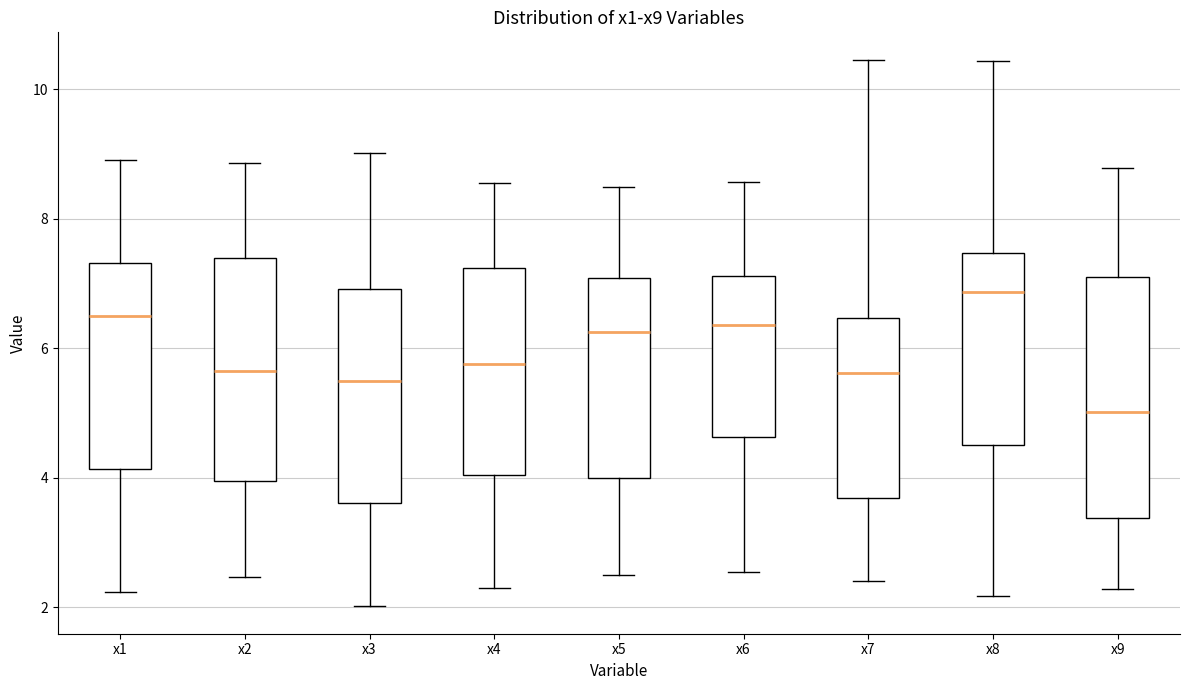

Reading left to right, transcribe this box plot: for each box, give where its median line is, the range the box spans, and where its two whiskers end, as read against the y-axis. The values are not printed on the chart, so give them approximately, as read against the axis.

x1: median 6.4, box 4.2 to 7.4, whiskers 2.2 to 9.0
x2: median 5.6, box 4.0 to 7.4, whiskers 2.4 to 8.8
x3: median 5.4, box 3.6 to 7.0, whiskers 2.0 to 9.0
x4: median 5.8, box 4.0 to 7.2, whiskers 2.2 to 8.6
x5: median 6.2, box 4.0 to 7.0, whiskers 2.6 to 8.4
x6: median 6.4, box 4.6 to 7.2, whiskers 2.6 to 8.6
x7: median 5.6, box 3.6 to 6.4, whiskers 2.4 to 10.4
x8: median 6.8, box 4.6 to 7.4, whiskers 2.2 to 10.4
x9: median 5.0, box 3.4 to 7.2, whiskers 2.2 to 8.8